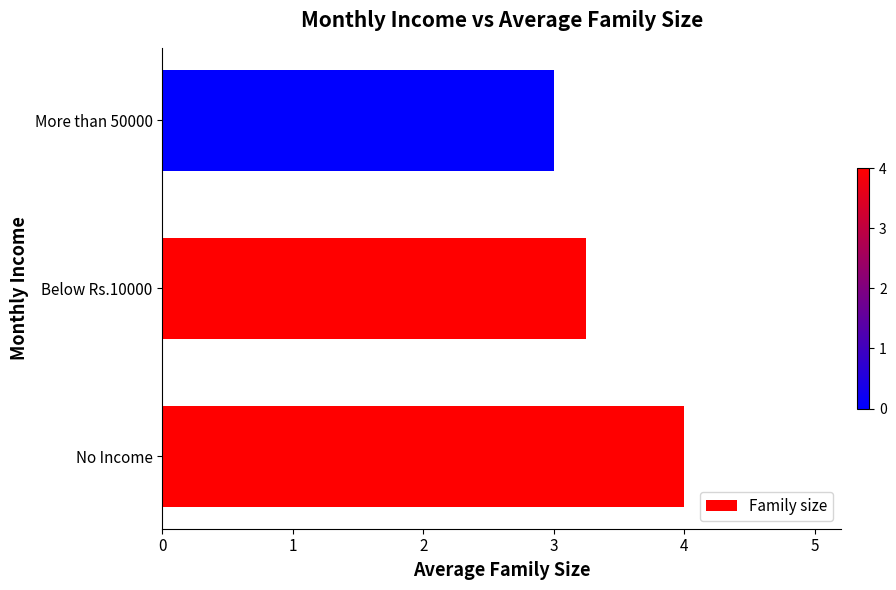

What is the smallest value displayed?

3.0